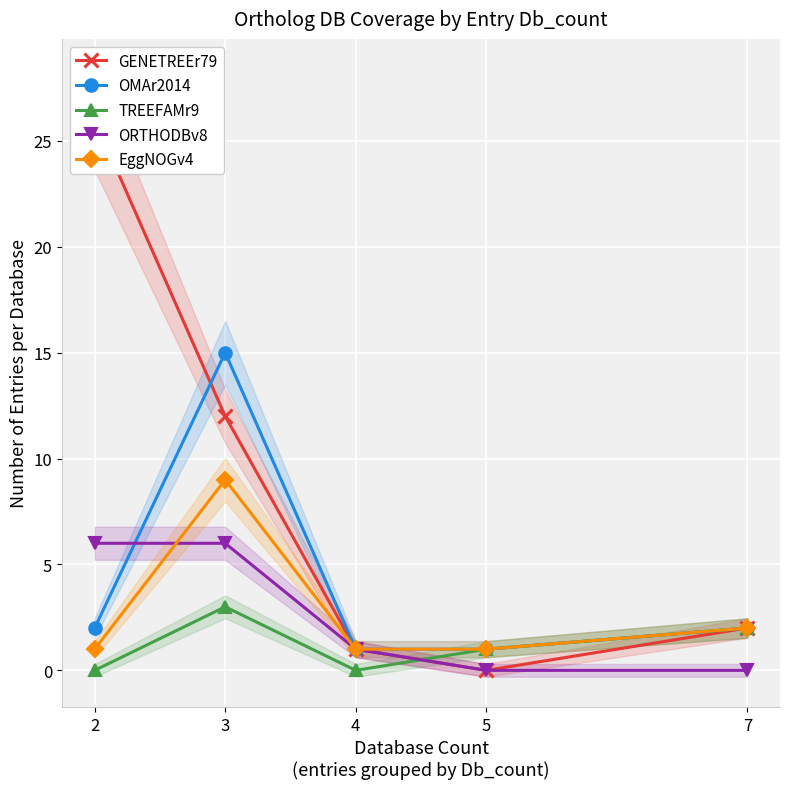

How many data points in TREEFAMr9 are above 1?

2